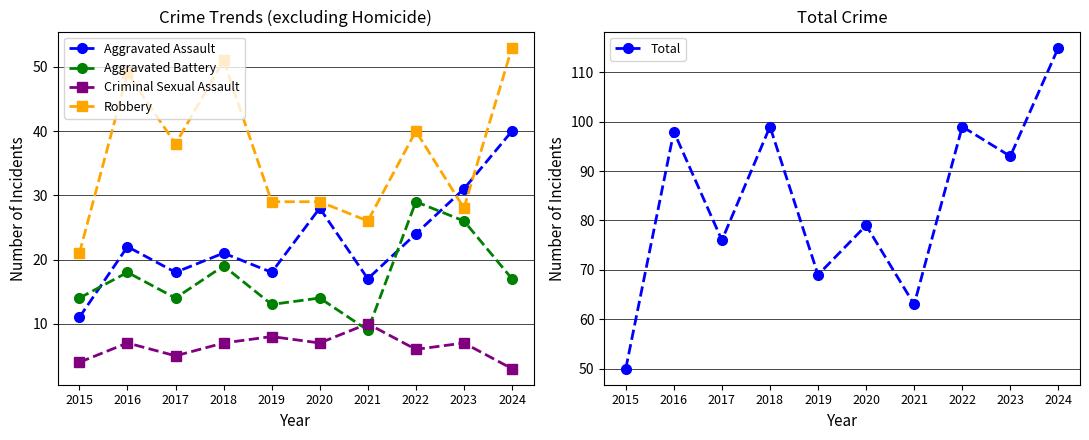

The value of Aggravated Battery at 2020 is 14. True or false?

True